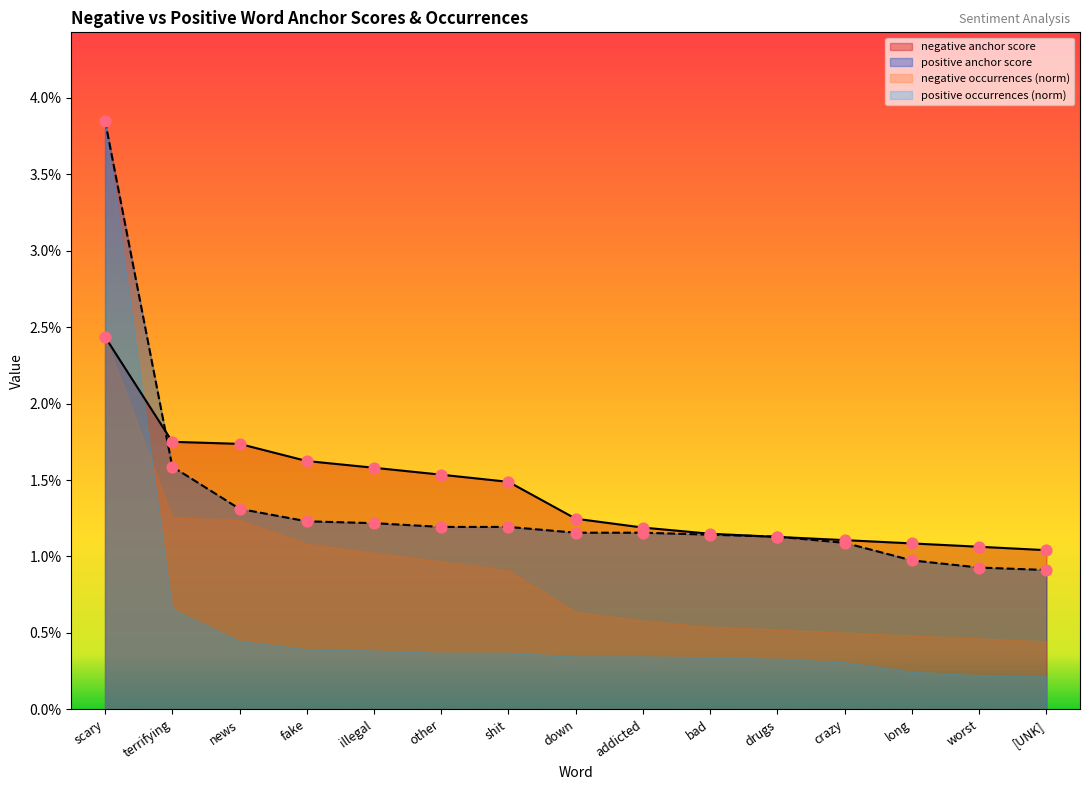

Which series has the widest spread of Y values?

positive anchor score